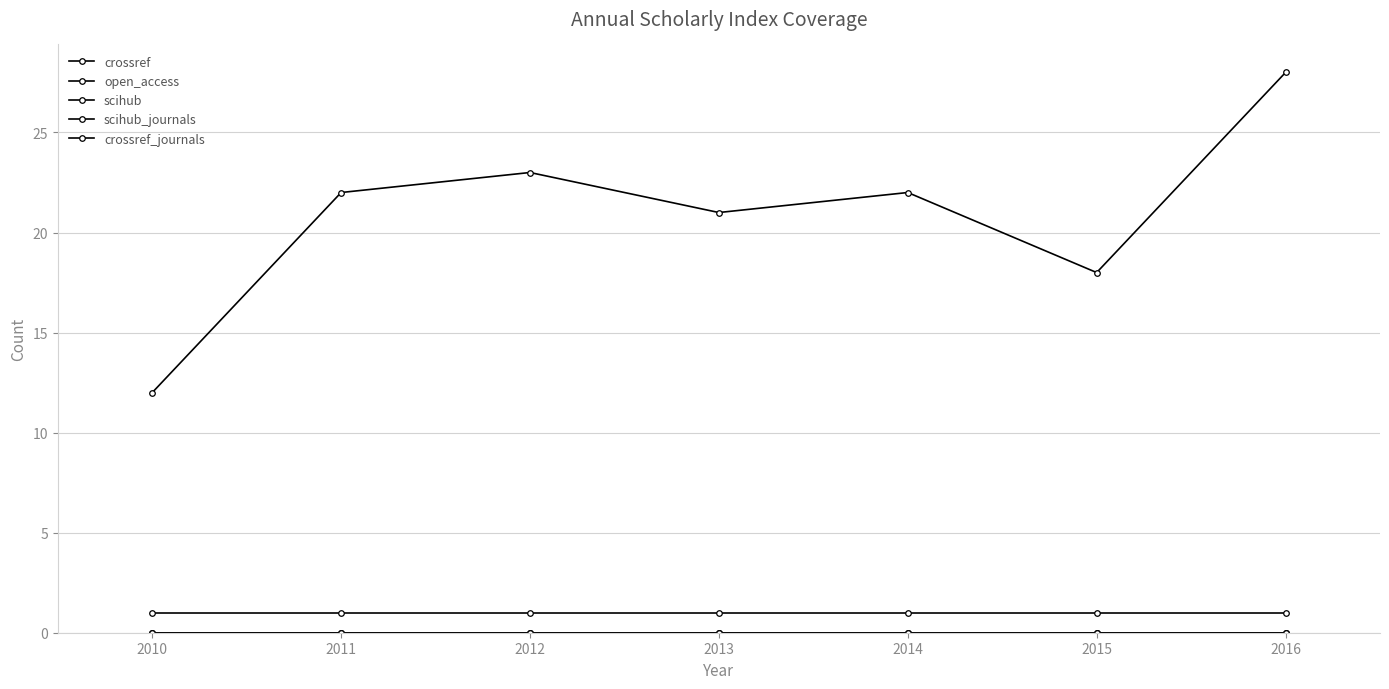

Does the chart have visible grid lines?

Yes